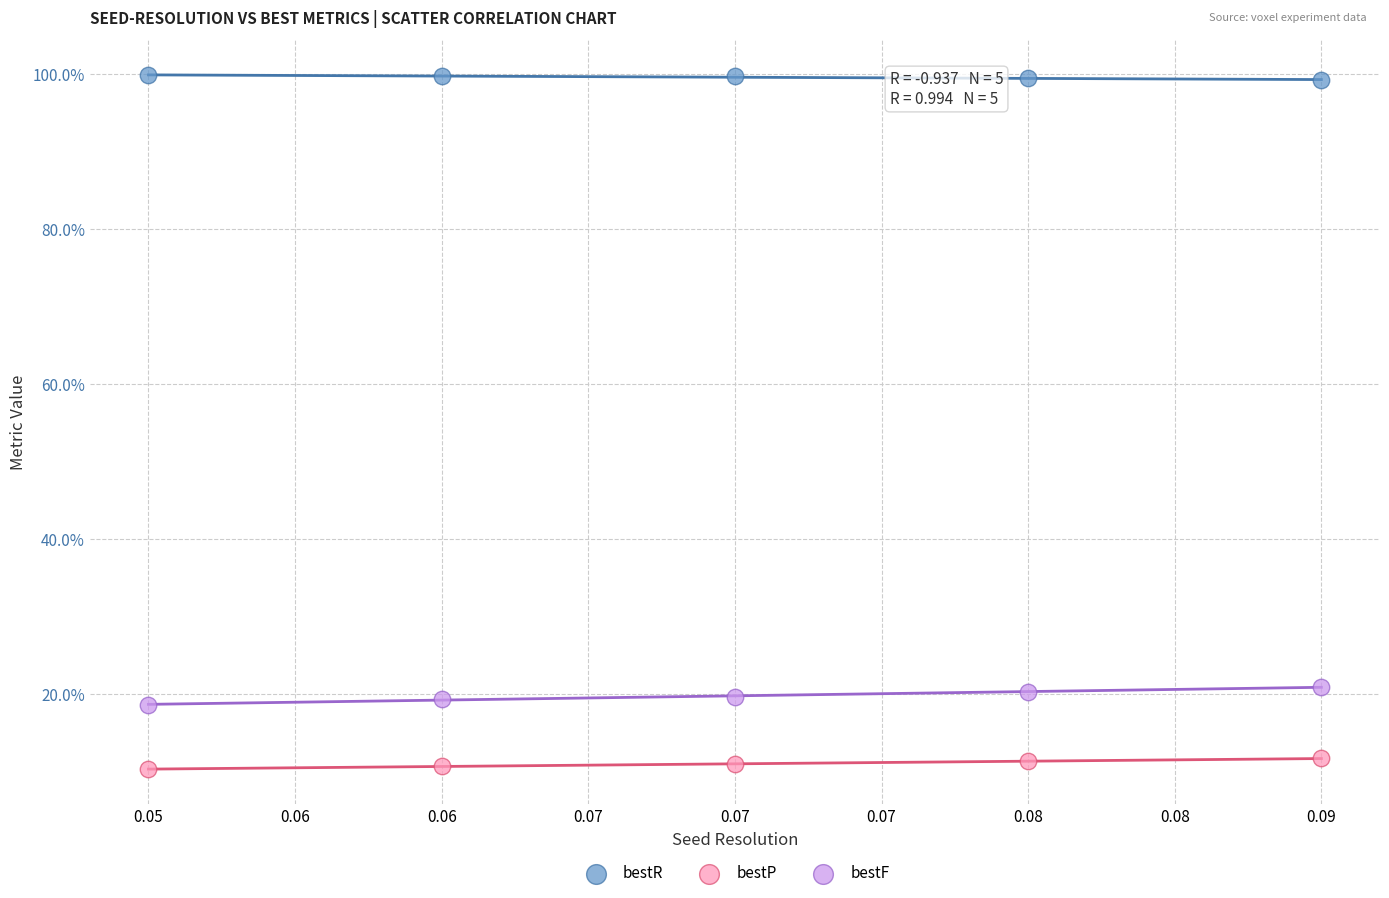

What are all the series names shown in the legend?

bestR, bestP, bestF